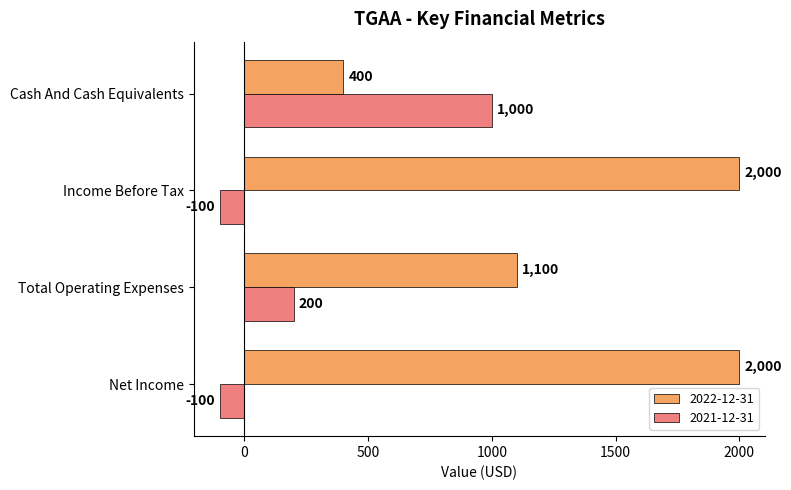

What is the approximate value of 2021-12-31 at Net Income, to the nearest 100?

-100